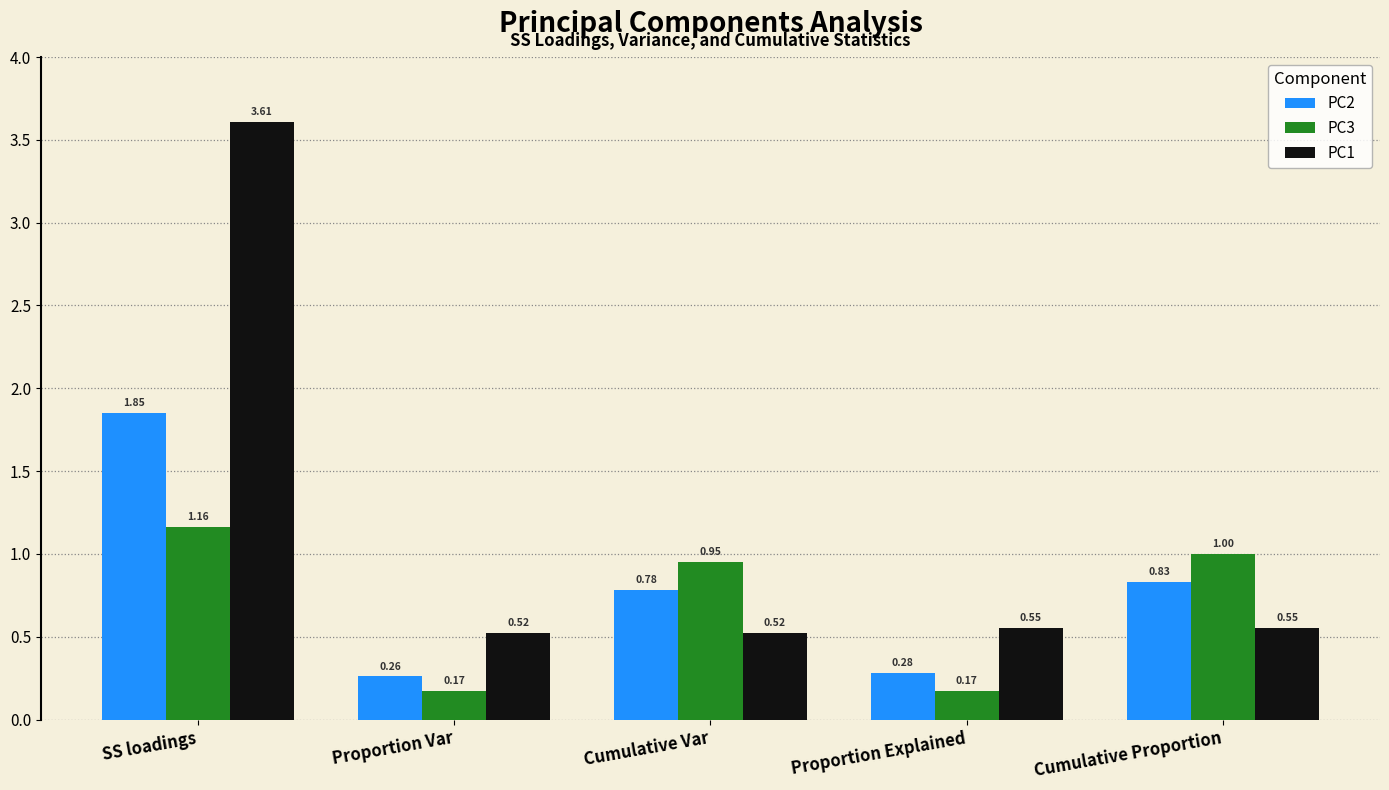

Is the value of PC2 at SS loadings greater than the value of PC3 at Cumulative Var?

Yes